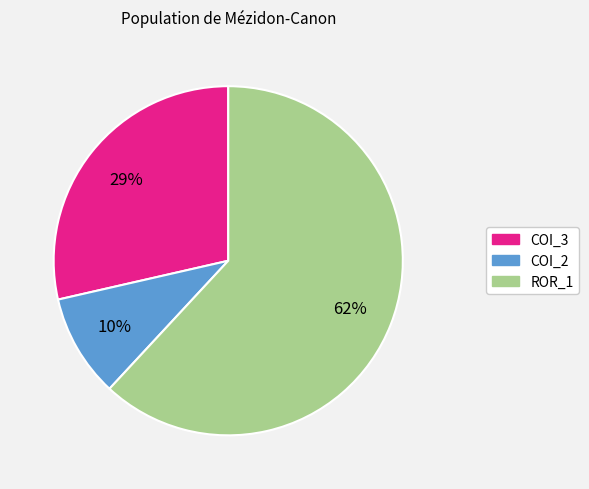

To the nearest percent, what is the average slice percentage?

33%